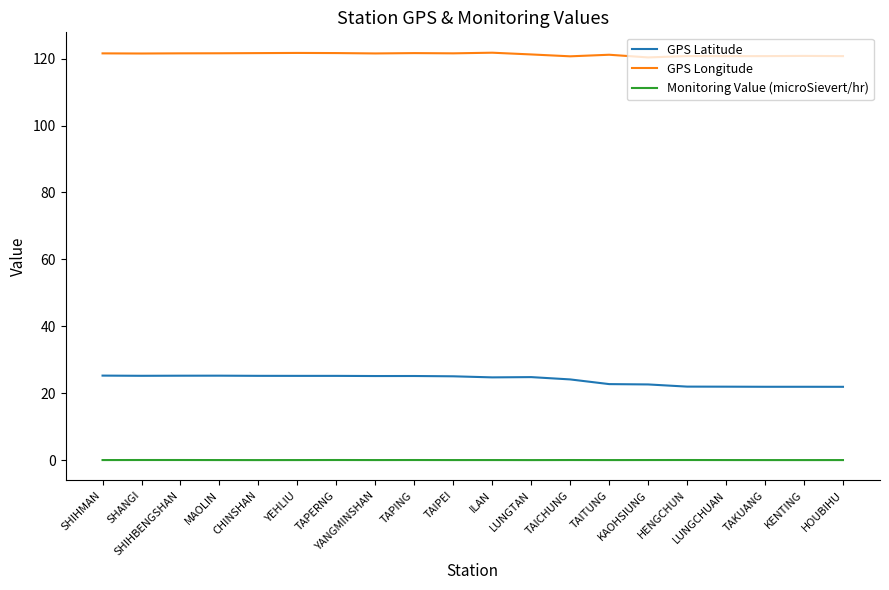

At how many categories does at least one series exceed 8?

20